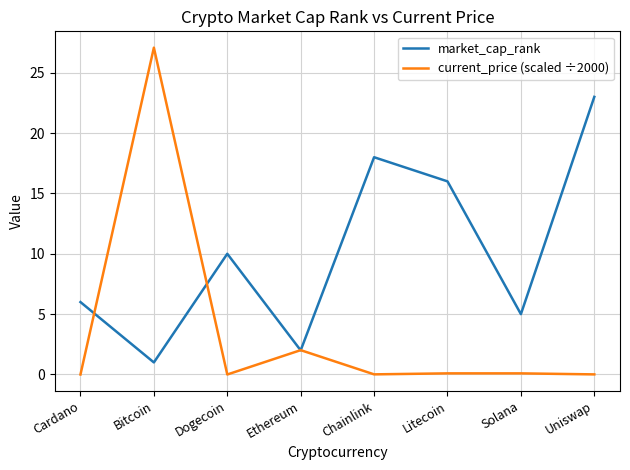

Between Dogecoin and Chainlink, which series saw the biggest shift?

market_cap_rank